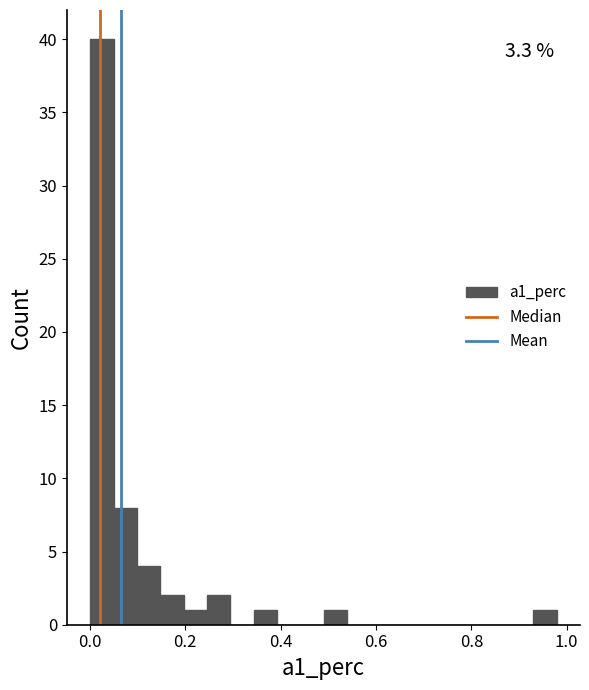

Around what value on the x-axis is the tallest bar? Give the approximate position of its centre, as read against the axis.

0.02